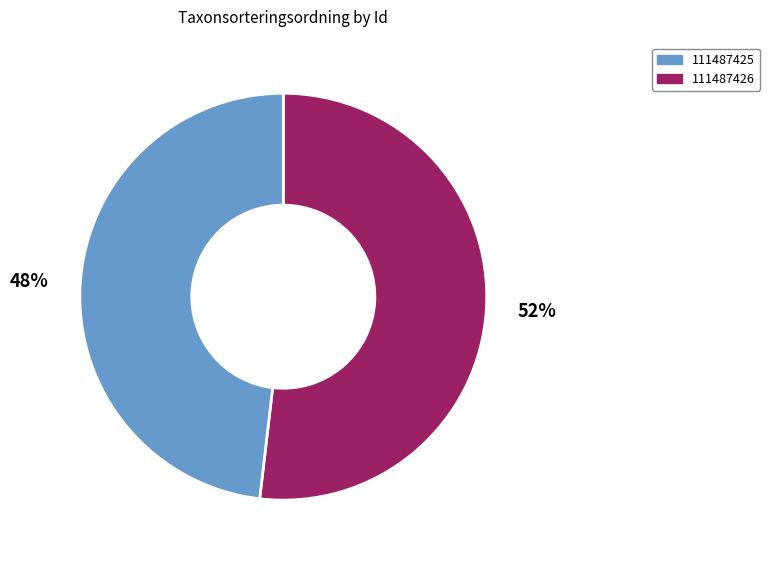

What is the largest slice in the pie chart?

111487425